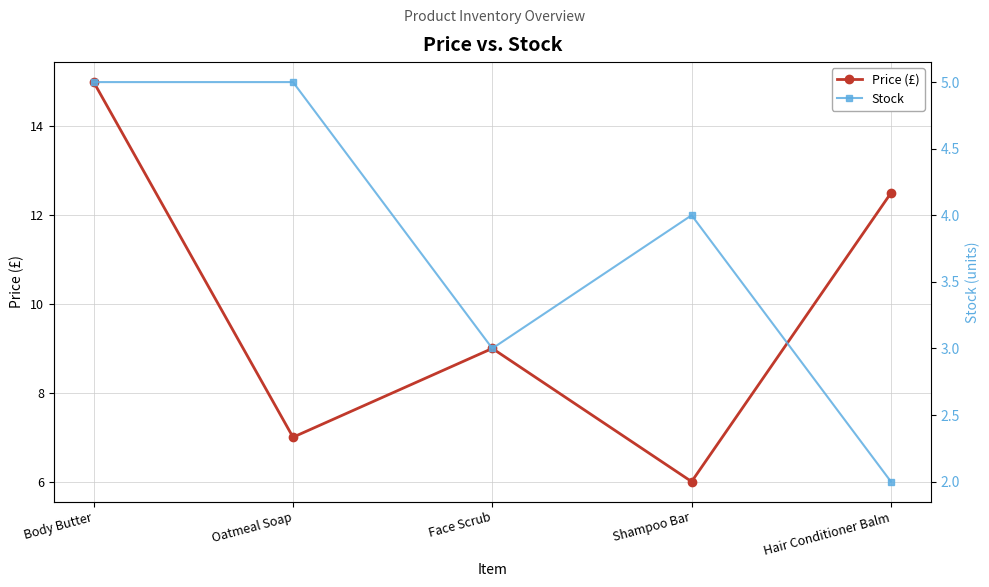

True or false: Price (£) has a value of 8.7 at Body Butter.

False